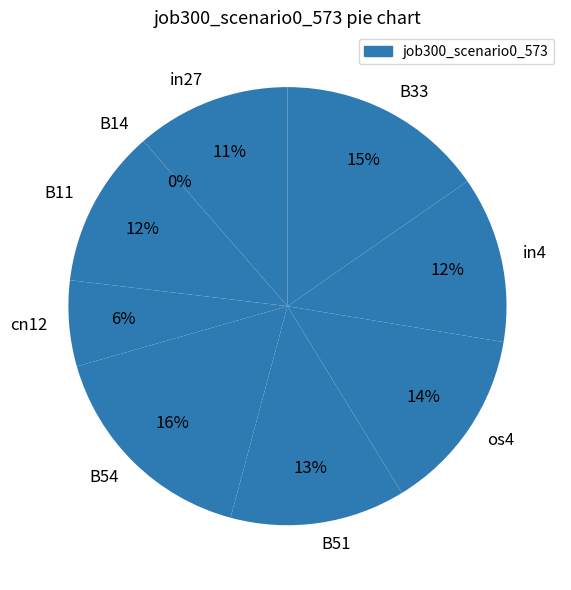

Do B11 and cn12 together represent more than half of the pie?

No